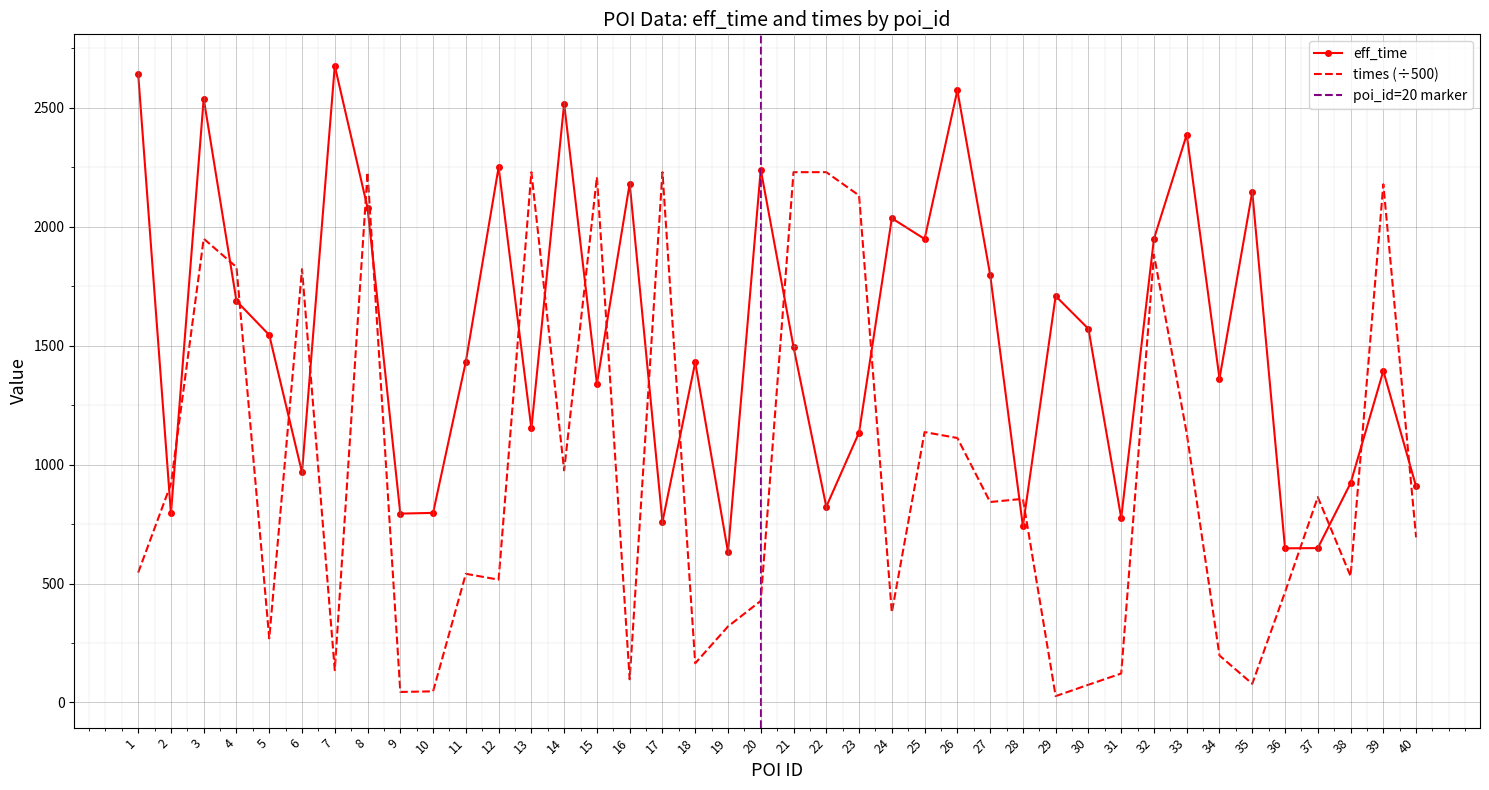

What is the spread (max minus min) of values at 23?

996.8